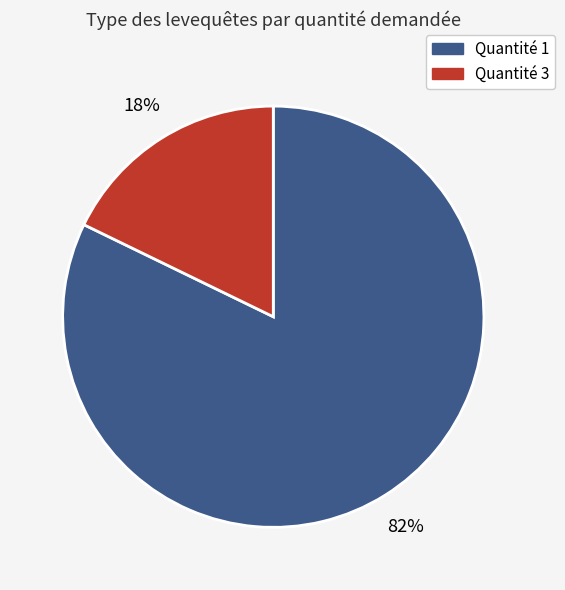

Does any single category account for the majority?

Yes